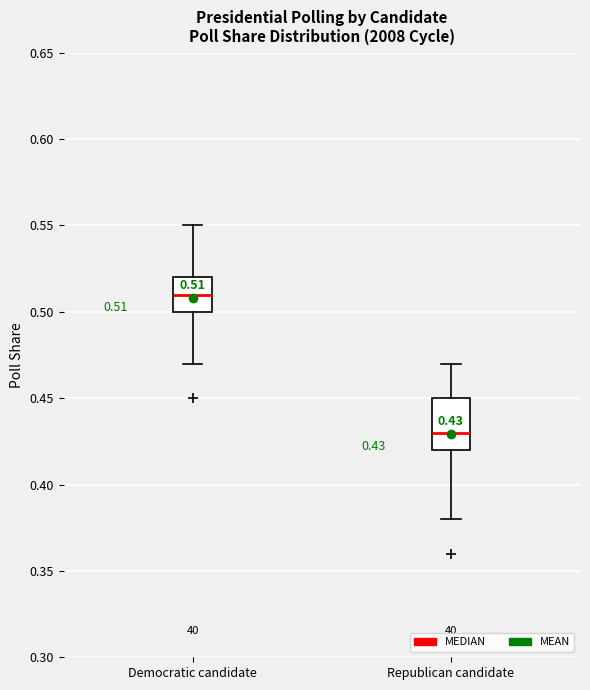

Comparing the boxes themselves (not the whiskers), which one is the tallest?

Republican candidate